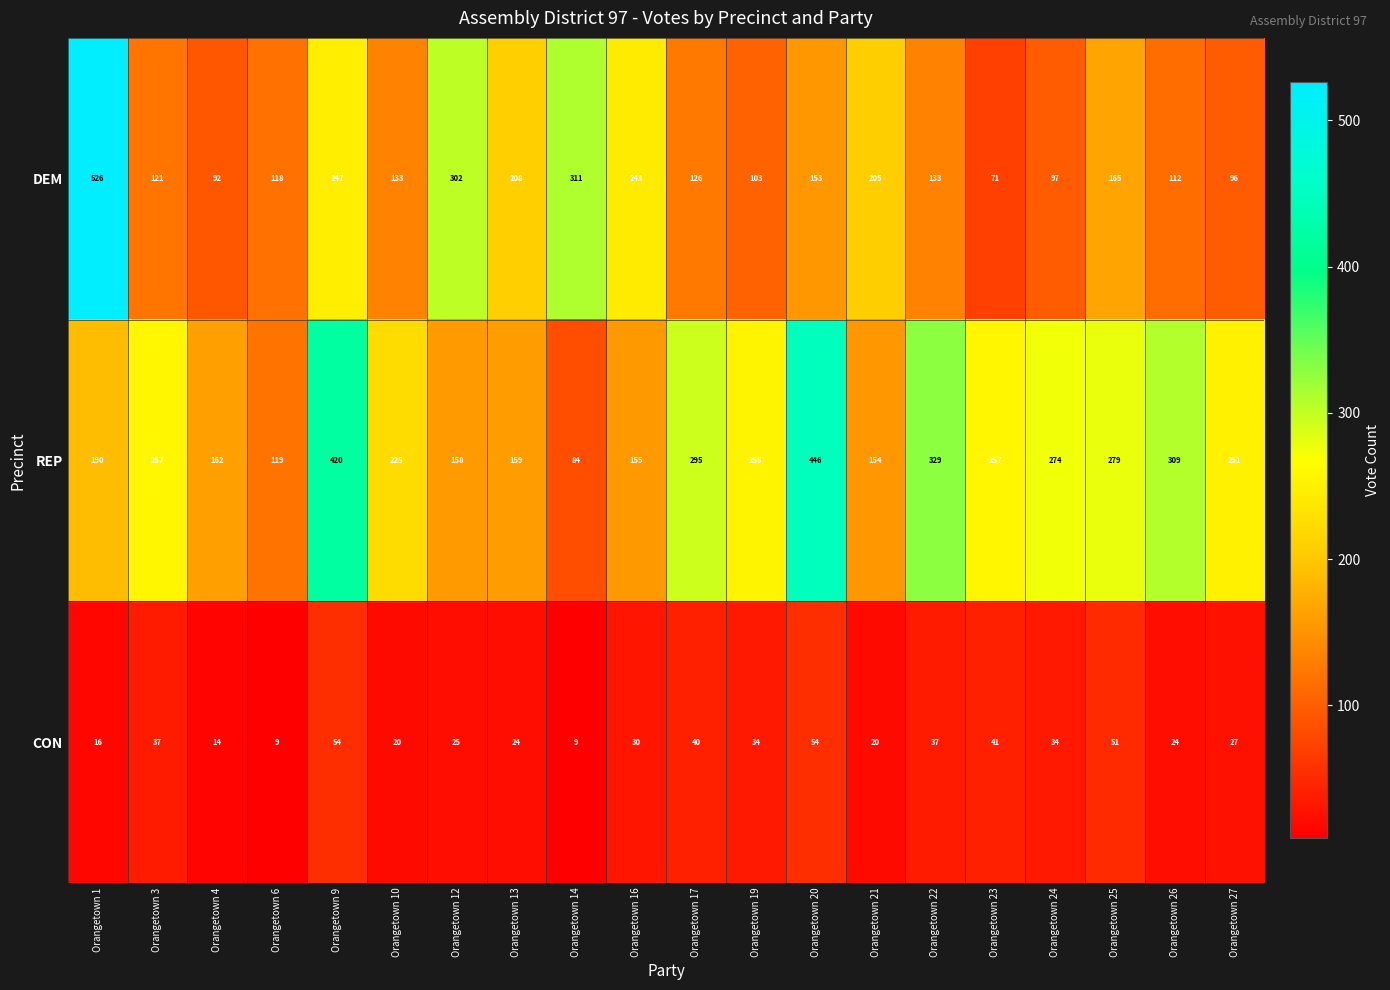

Which series has the largest range (max minus min)?

DEM